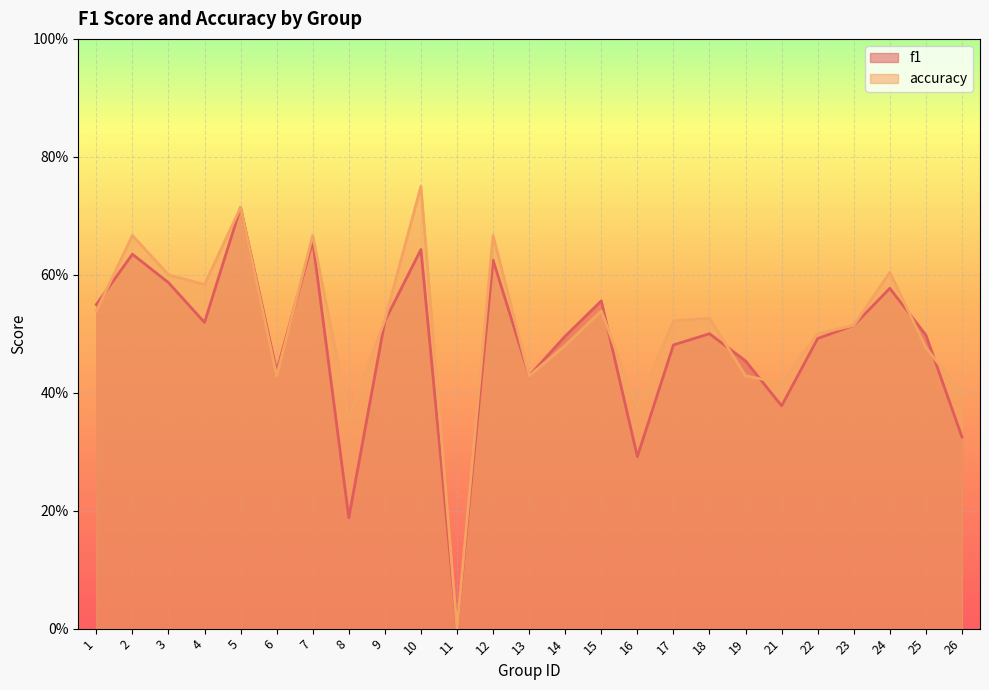

True or false: f1 has a value of 0.5 at 25.

True